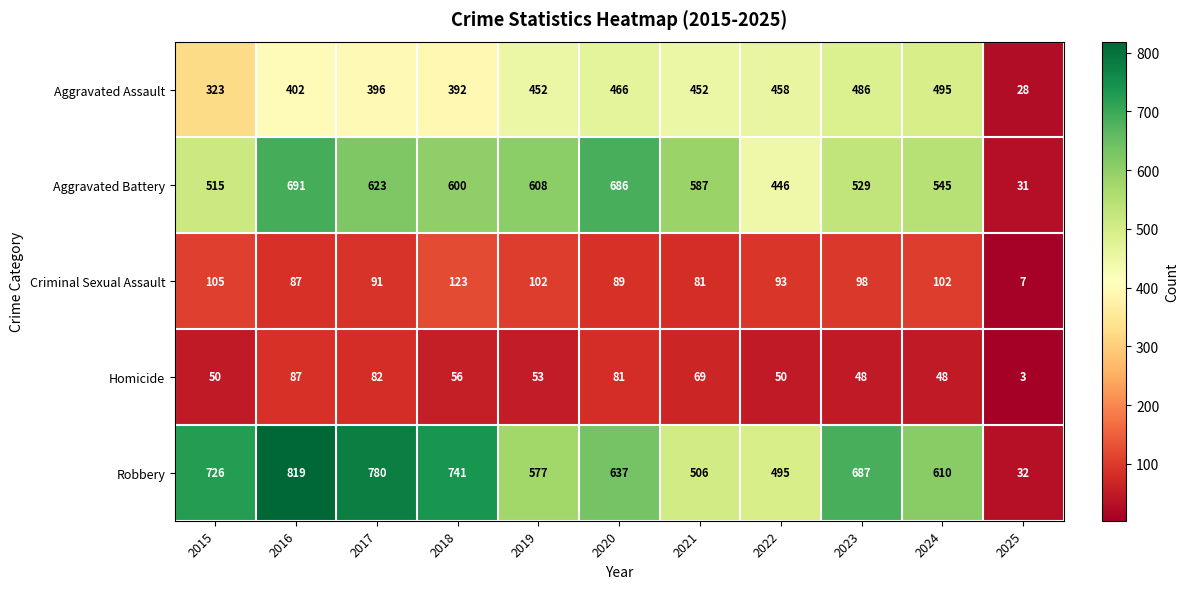

At which category is the sum across all series the highest?

2016